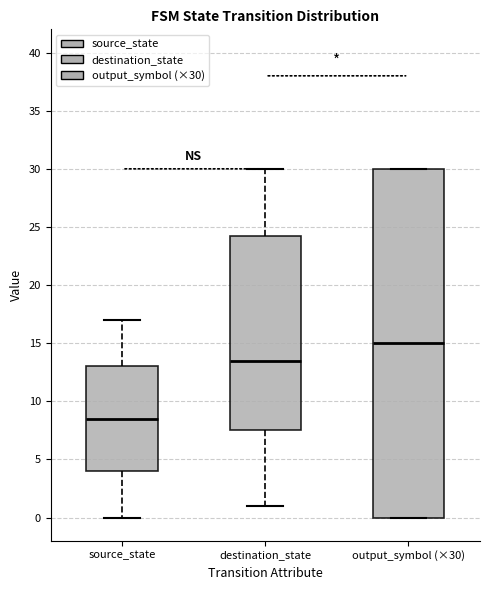

Where does the median line of the box for output_symbol (×30) sit on the y-axis? The values are not printed on the chart, so give them approximately, as read against the axis.

15.0